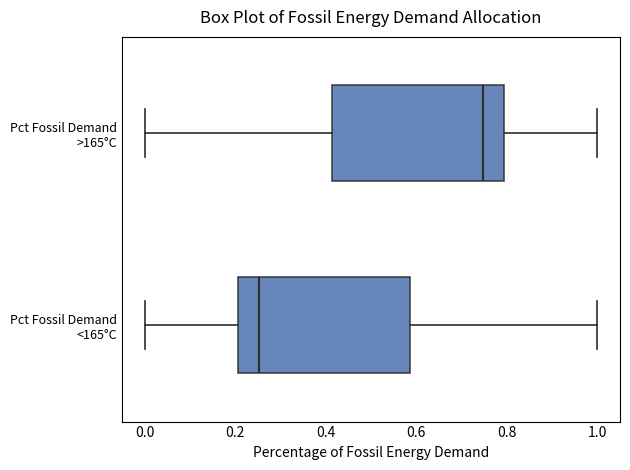

Where does the median line of the box for Pct Fossil Demand >165°C sit on the x-axis? The values are not printed on the chart, so give them approximately, as read against the axis.

0.74